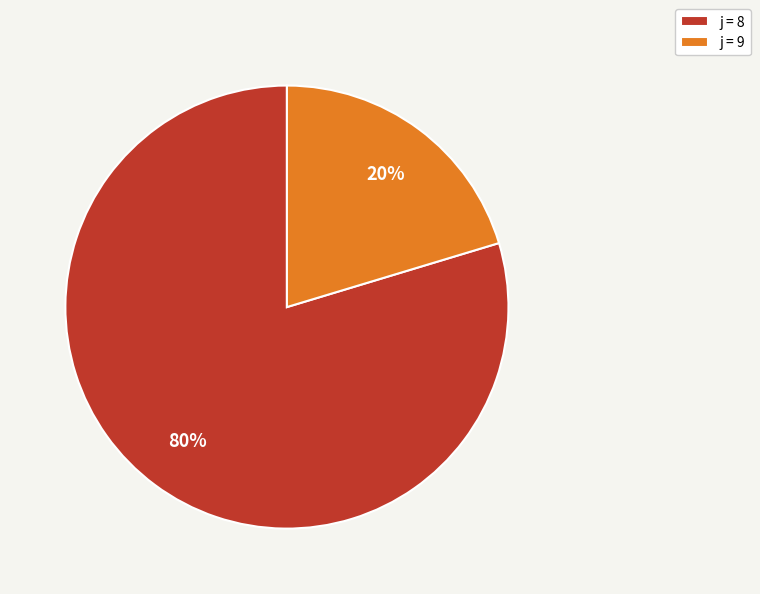

Rank the categories by value from highest to lowest.

j = 8, j = 9